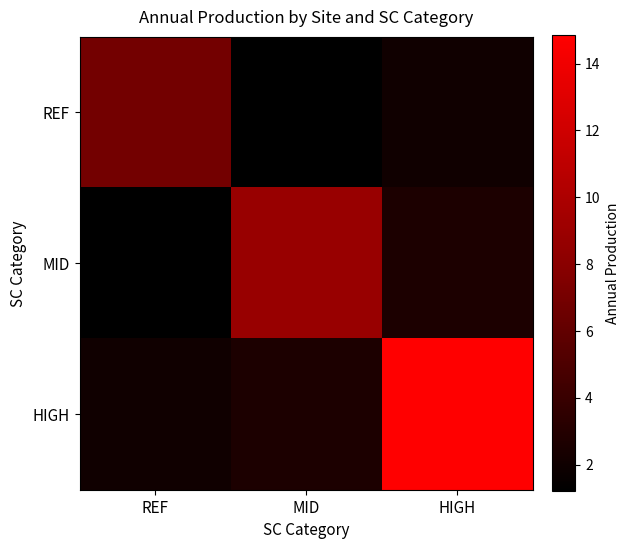

What is the difference between the highest and lowest values at REF?

5.7